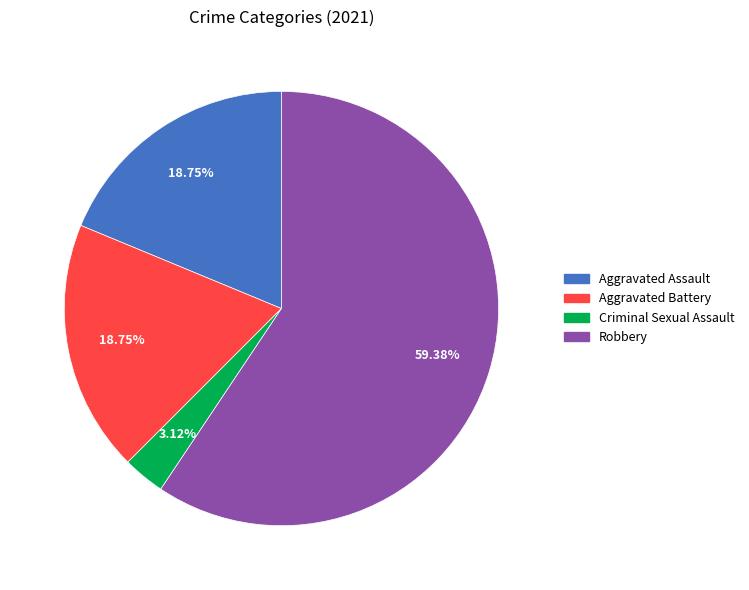

How many slices are in this pie chart?

4